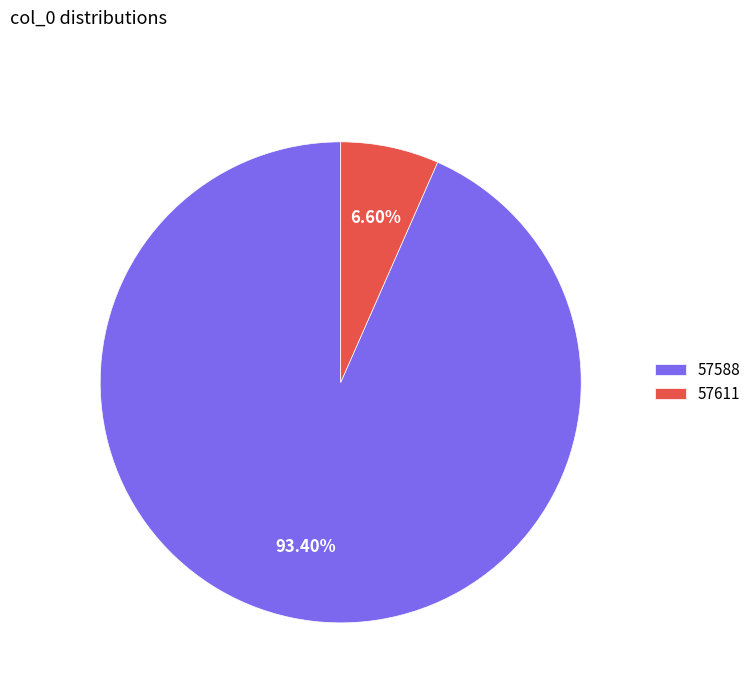

Does 57611 account for over 50% of the chart?

No